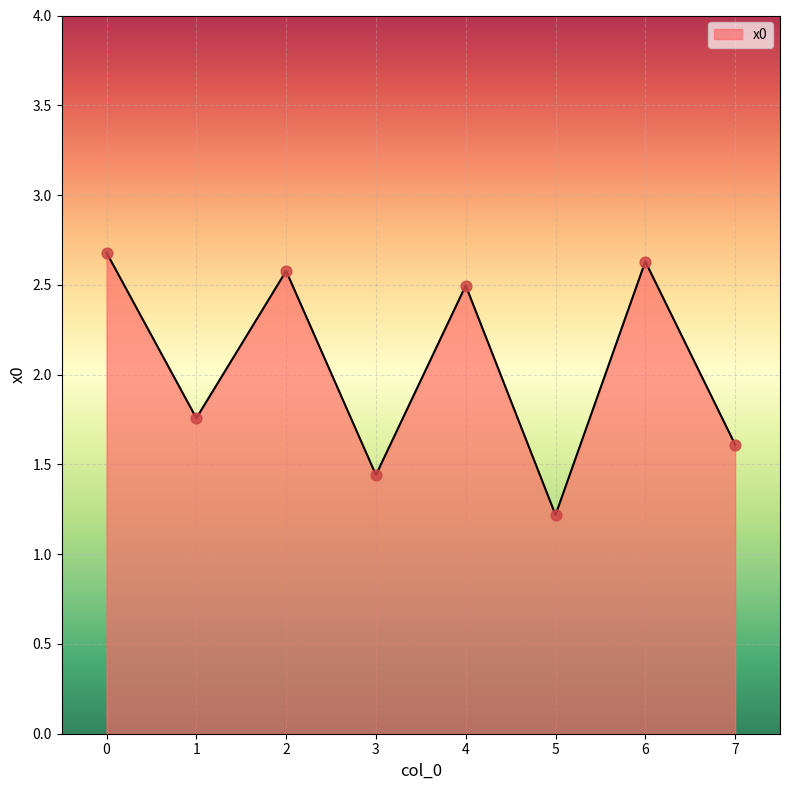

Approximately how many times larger is the value at 3 compared to 2?

0.6